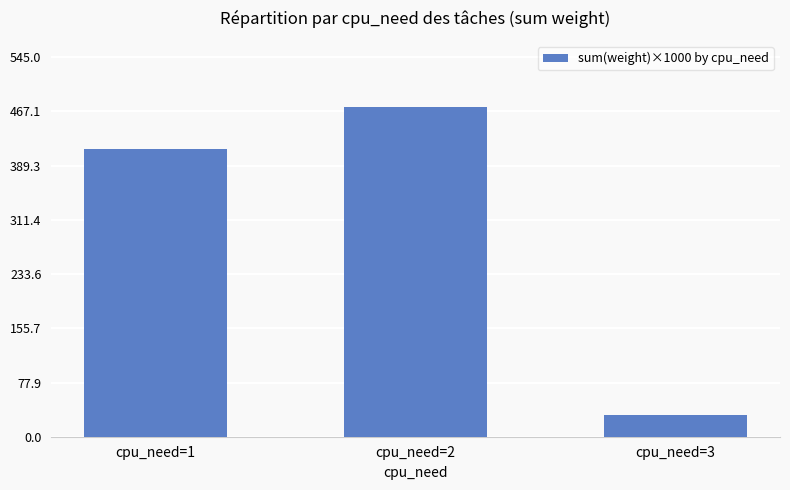

Rank the categories by value from highest to lowest.

cpu_need=2, cpu_need=1, cpu_need=3